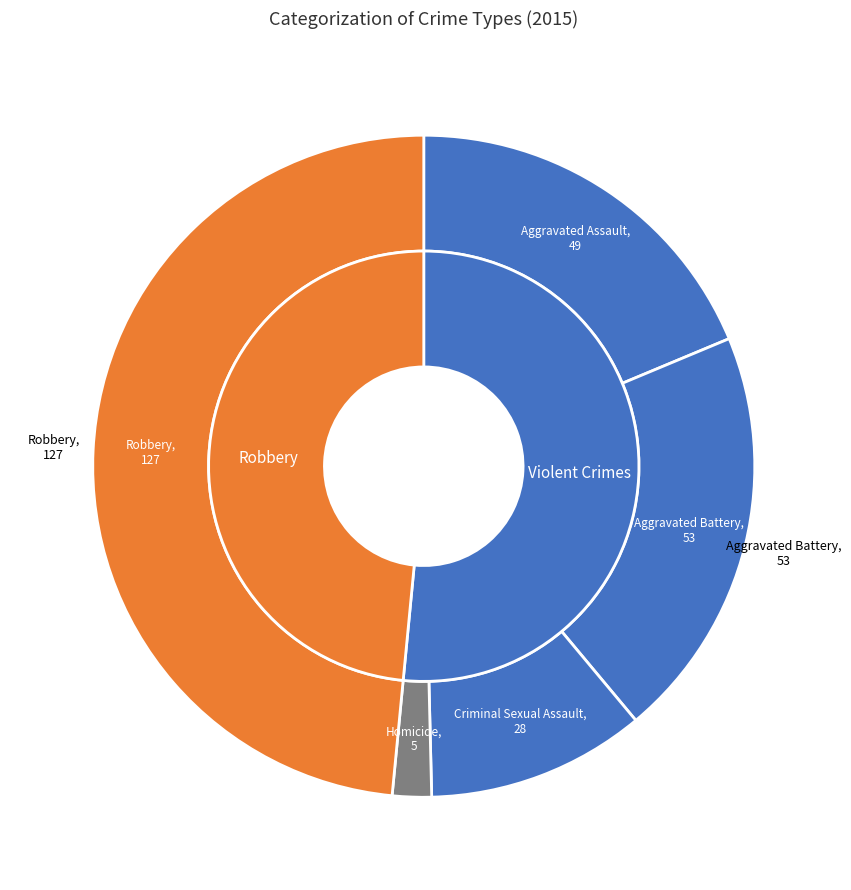

To the nearest percent, what percentage of the pie is Homicide?

2%